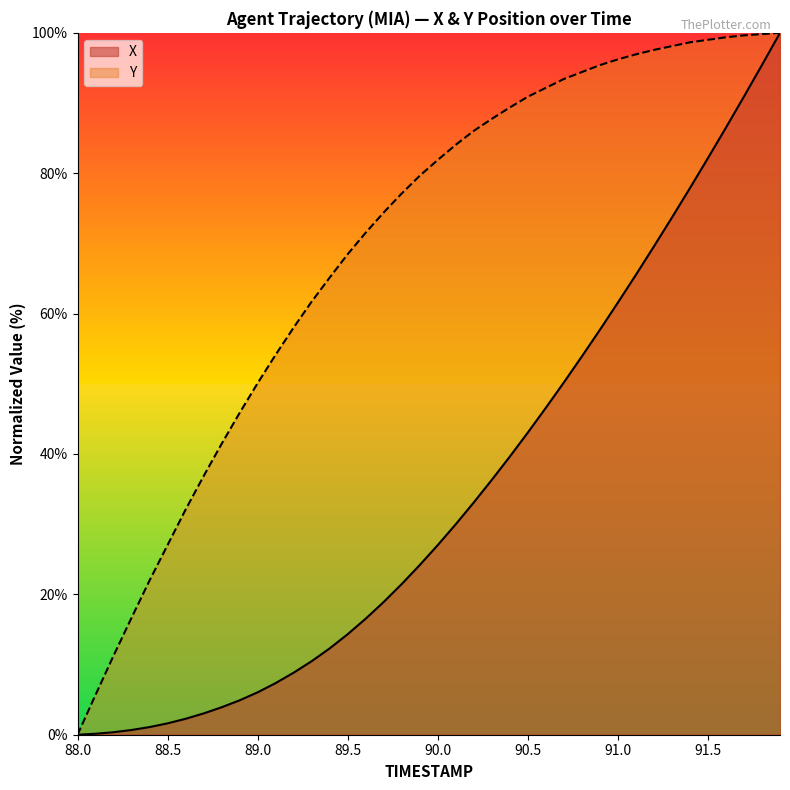

List the series in order of their overall mean, lowest first.

X, Y